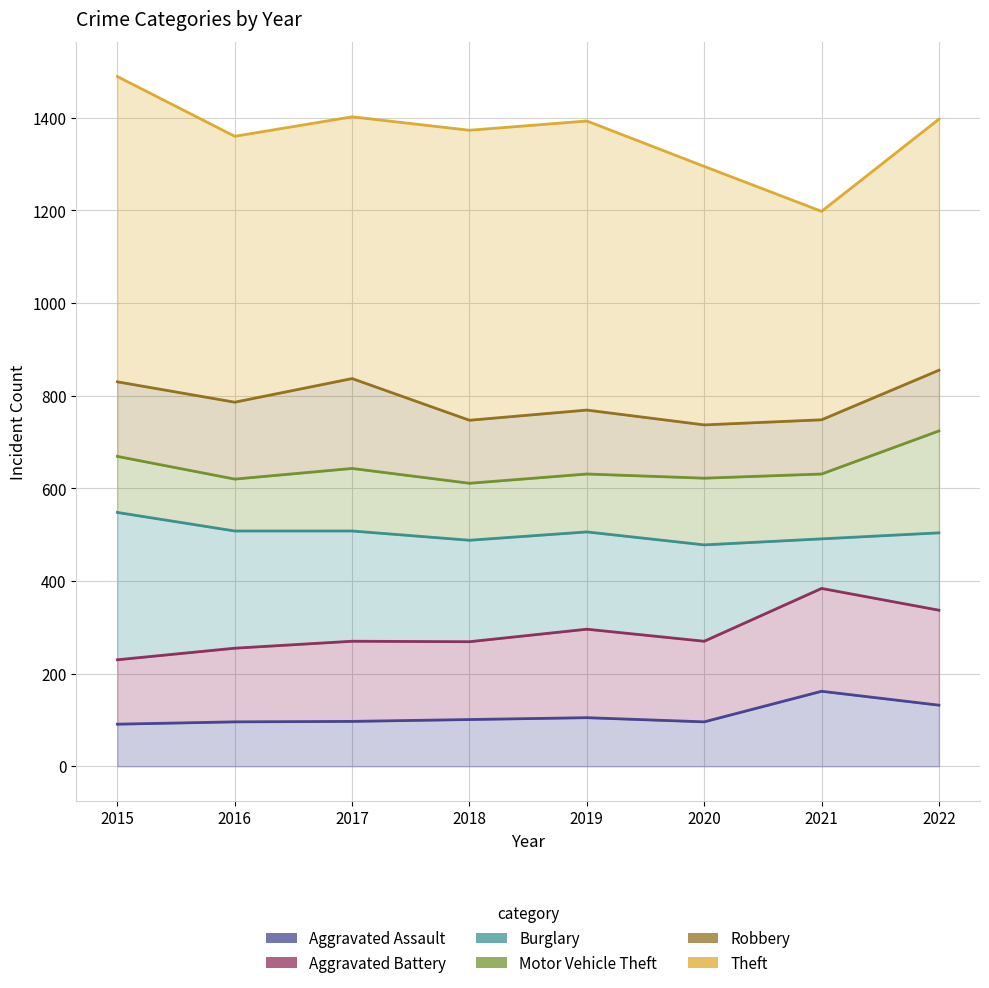

What is the average value of the Aggravated Assault series?

110